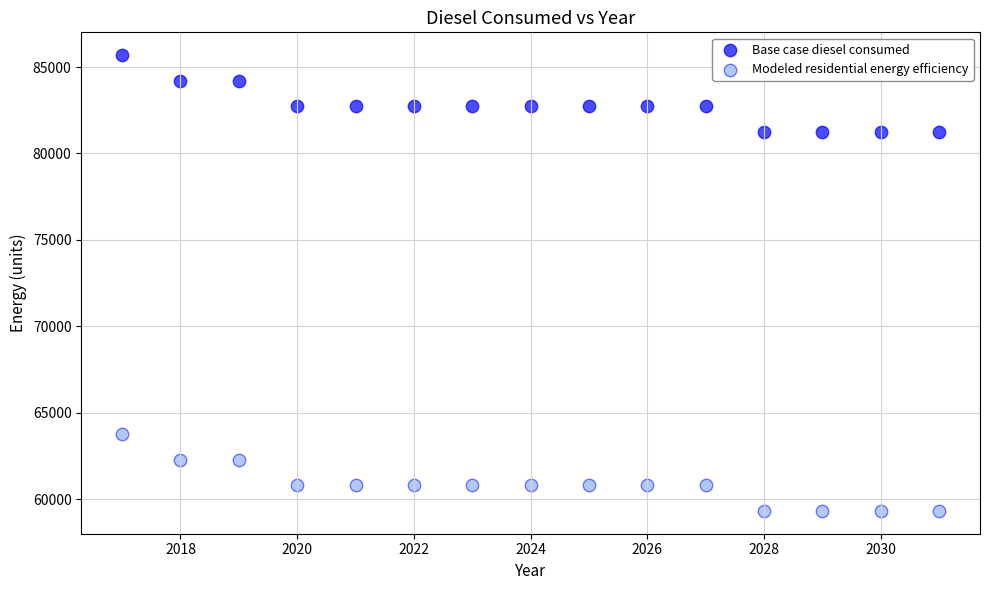

Which series reaches the maximum Y coordinate?

Base case diesel consumed